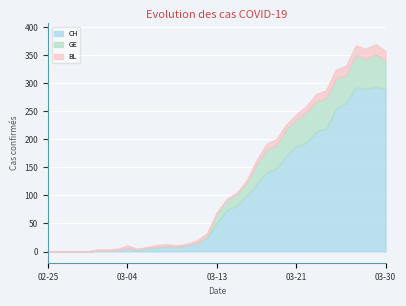

At which category does BL reach its first local peak?

2020-03-04